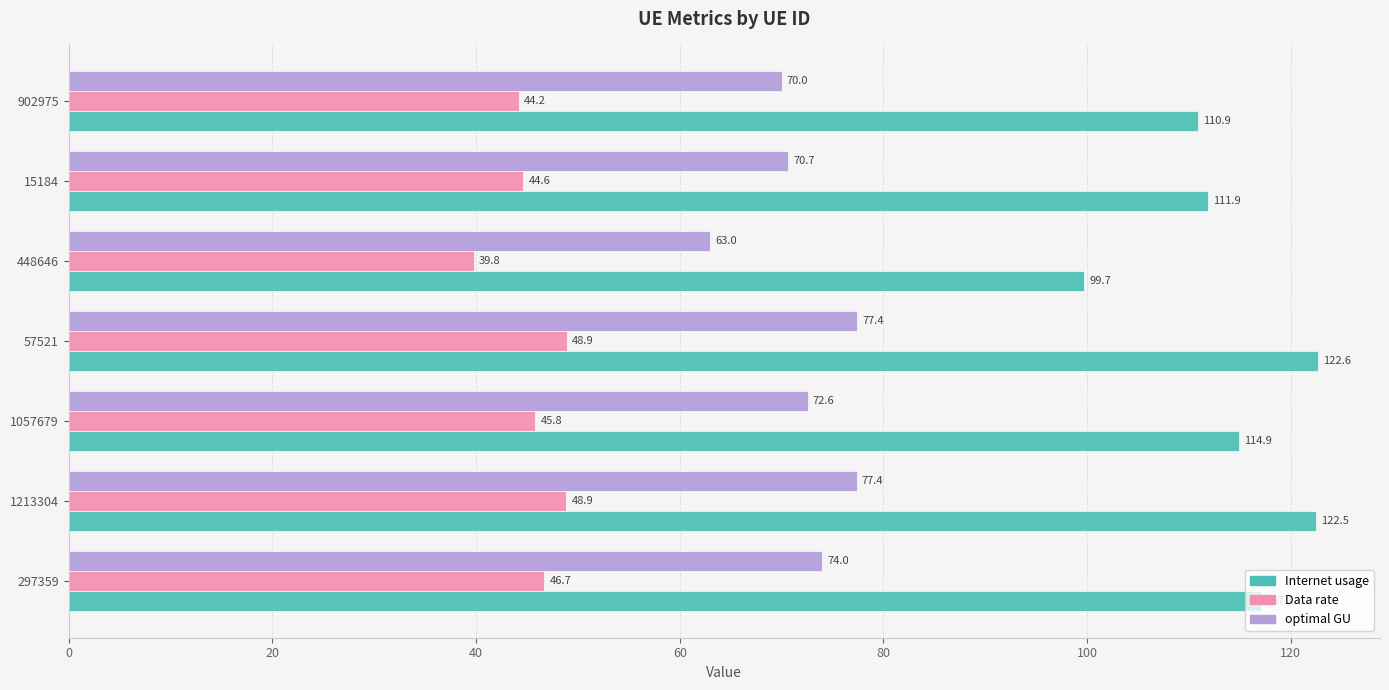

What is the sum of the Internet usage values at 15184 and 1057679?

226.8